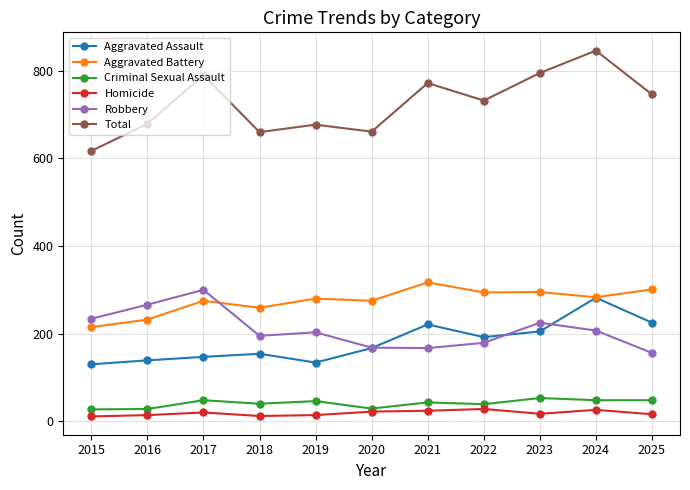

At 2019, list the series in order from largest to smallest.

Total, Aggravated Battery, Robbery, Aggravated Assault, Criminal Sexual Assault, Homicide